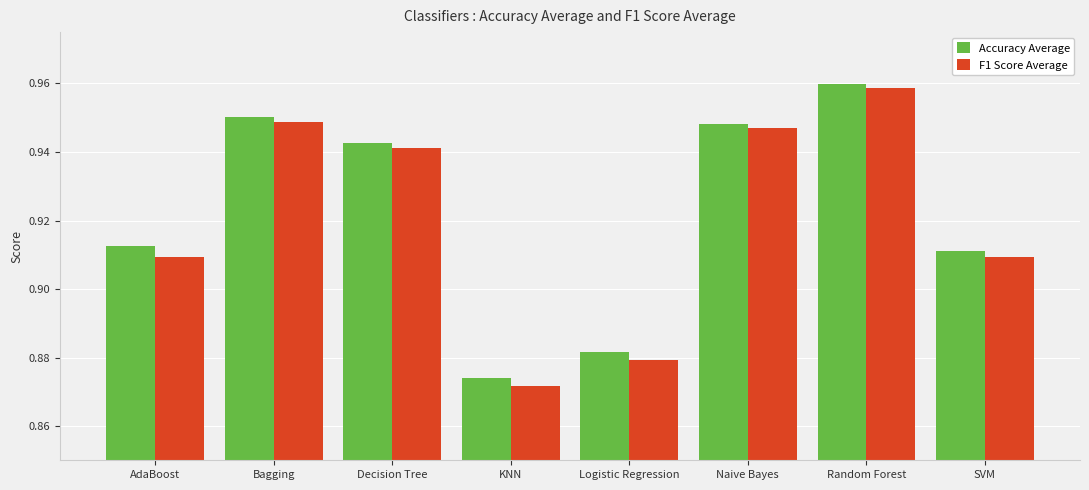

At which category is the sum across all series the highest?

Random Forest